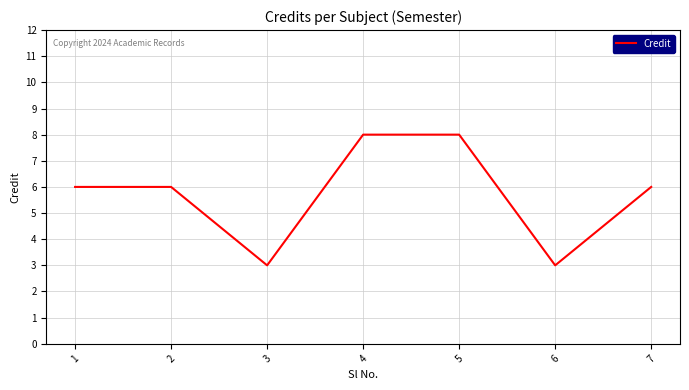

Reading left to right, list all the values displayed in this chart.

6	6	3	8	8	3	6